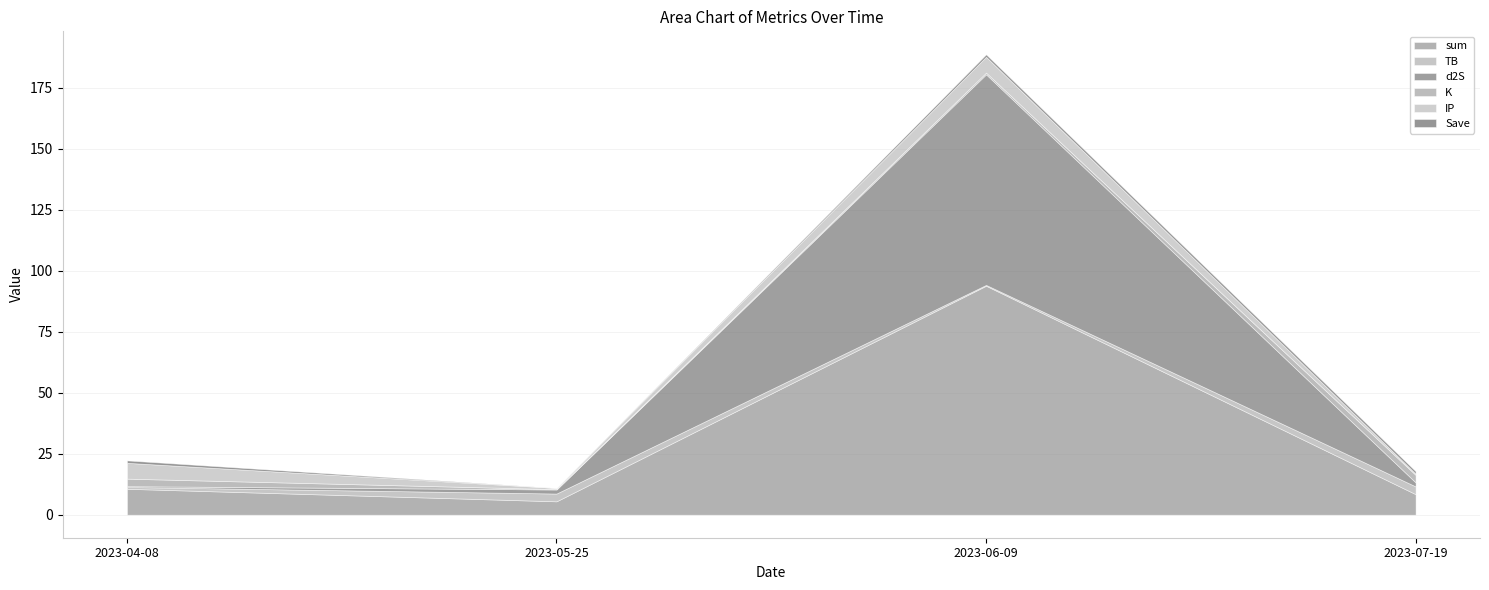

What is the value of the TB point at the 4th from the left?

3.2